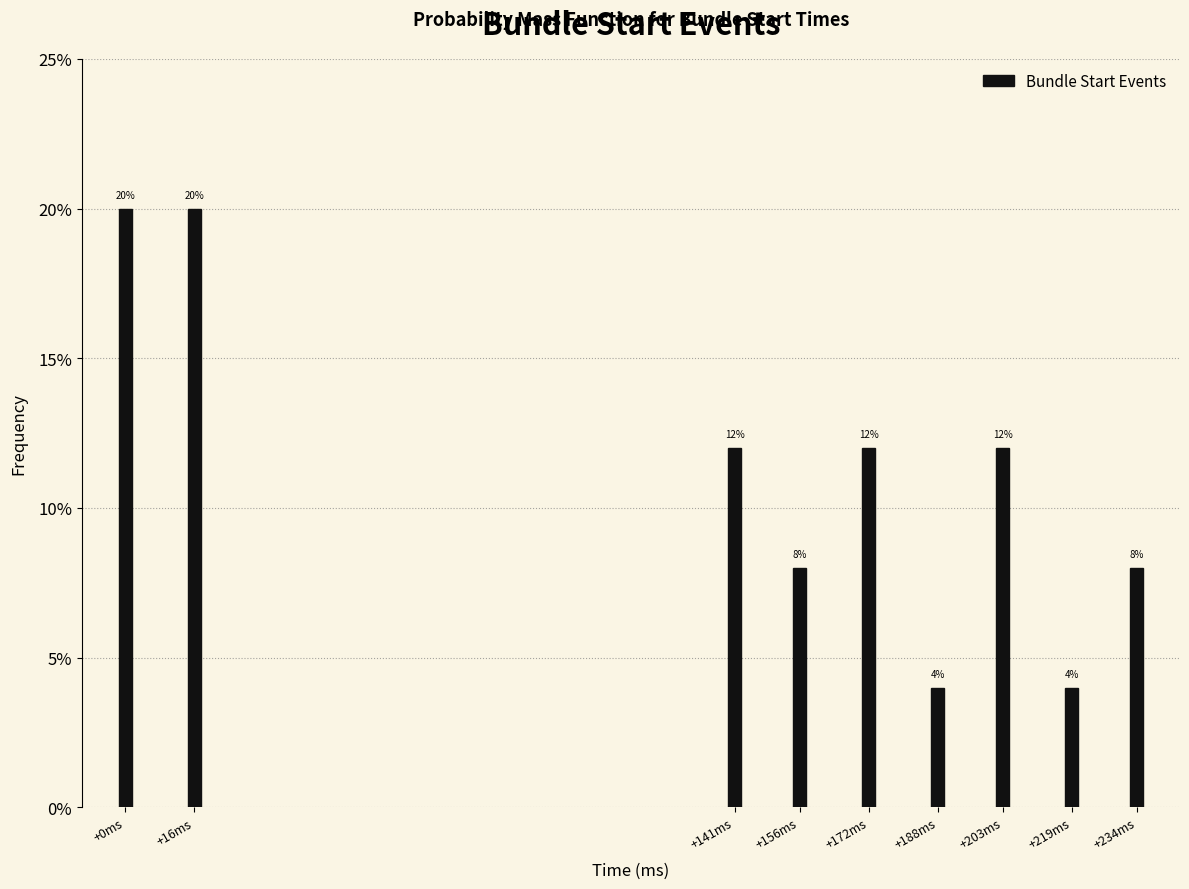

Reading left to right, transcribe all the data shown in this chart.

20	20	12	8	12	4	12	4	8